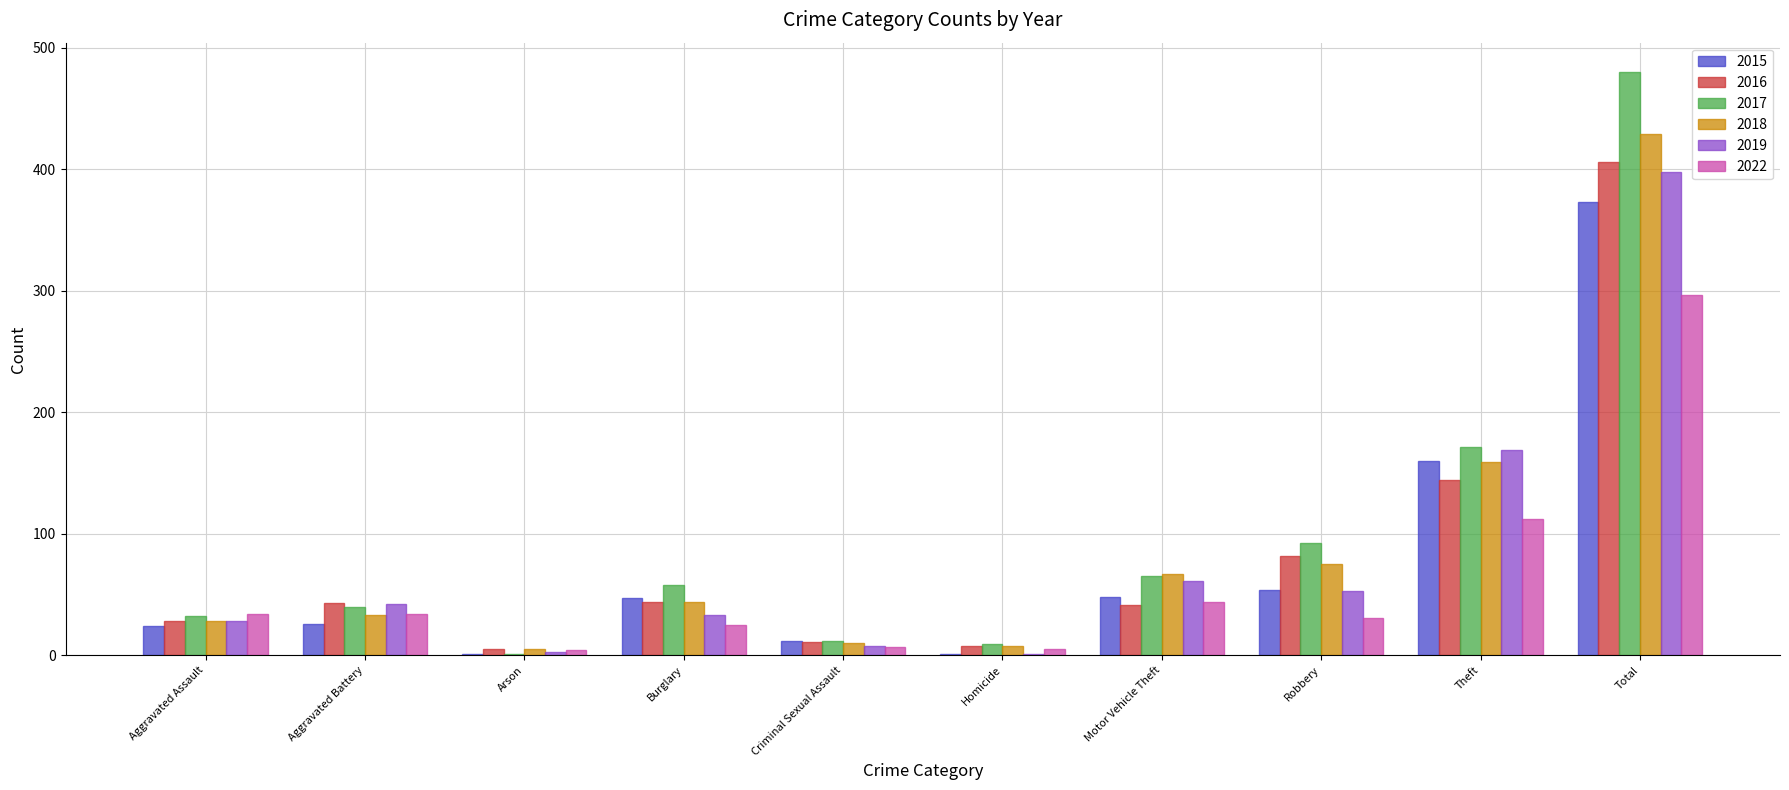

True or false: 2019 has a value of 169 at Theft.

True